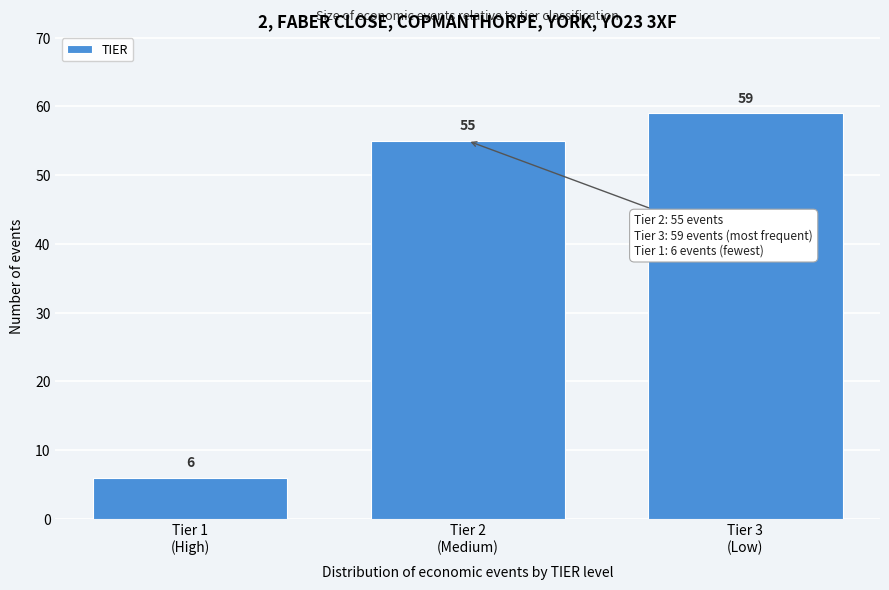

Reading right to left, transcribe all the data shown in this chart.

59	55	6